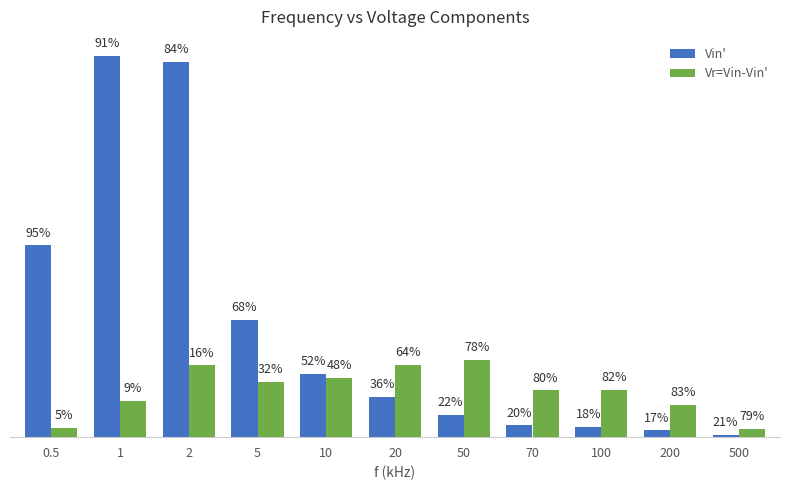

What is the sum of the Vin' values at 2 and 70?

19.9